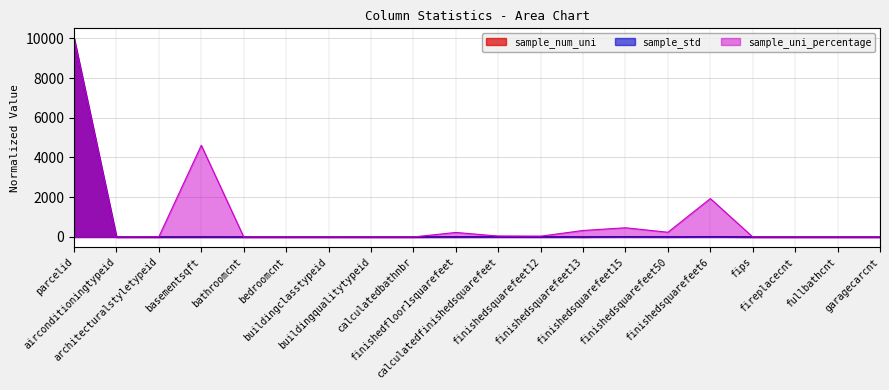

Which series has the largest total across all categories?

sample_uni_percentage